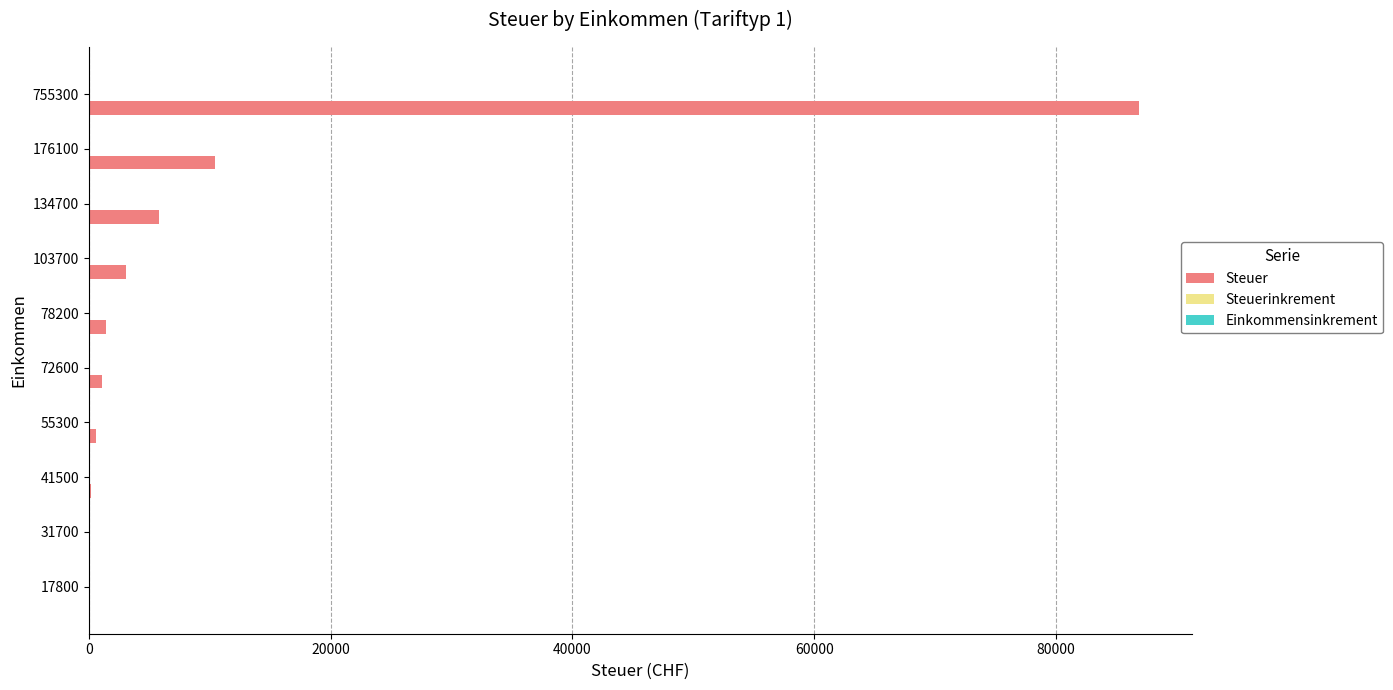

True or false: Steuer has a value of 86859.5 at 755300.

True